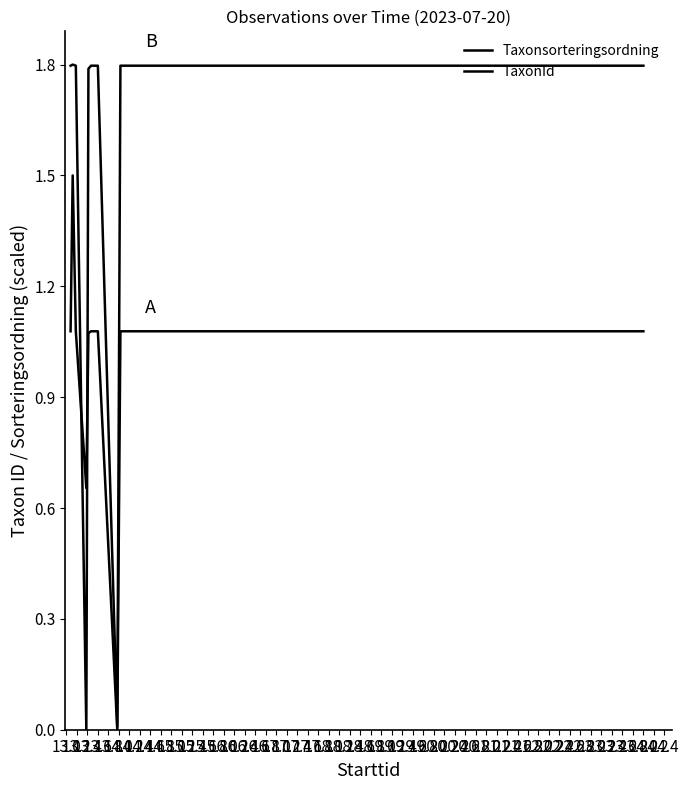

List the series in order of their peak value, lowest first.

Taxonsorteringsordning, TaxonId